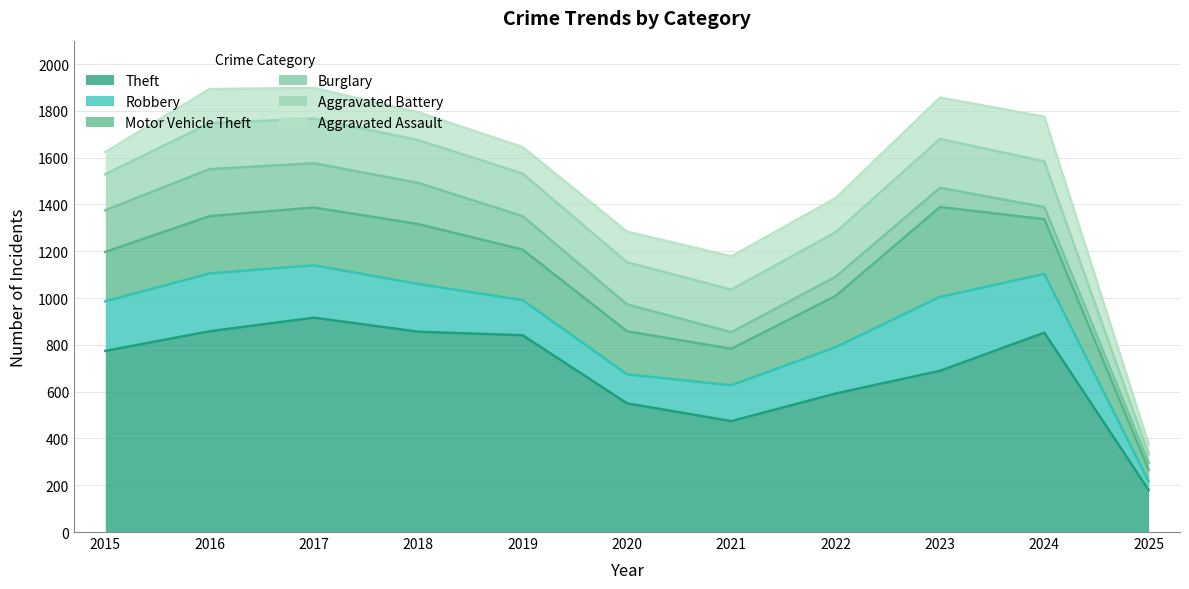

True or false: Motor Vehicle Theft and Aggravated Assault cross at least once.

False